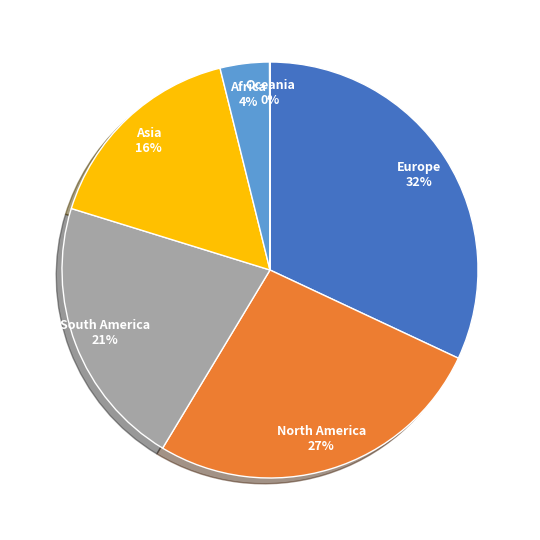

Which slice is the largest?

Europe